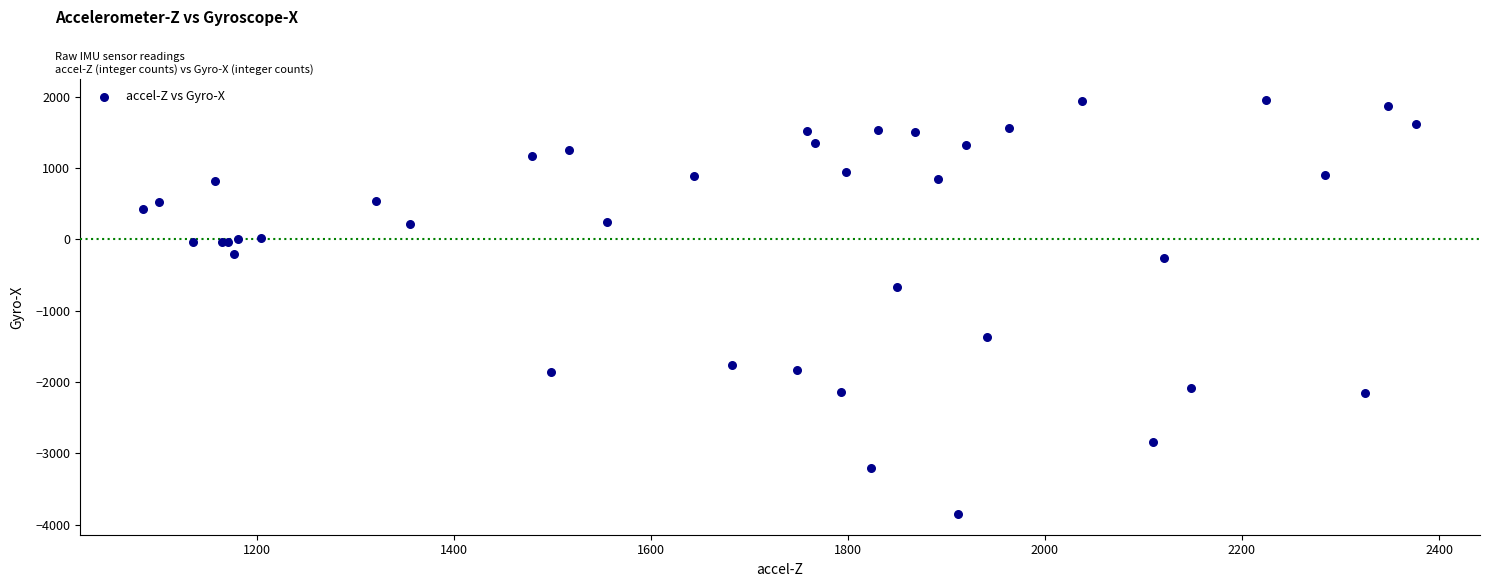

What Y value in the scatter plot is closest to -947?

-675